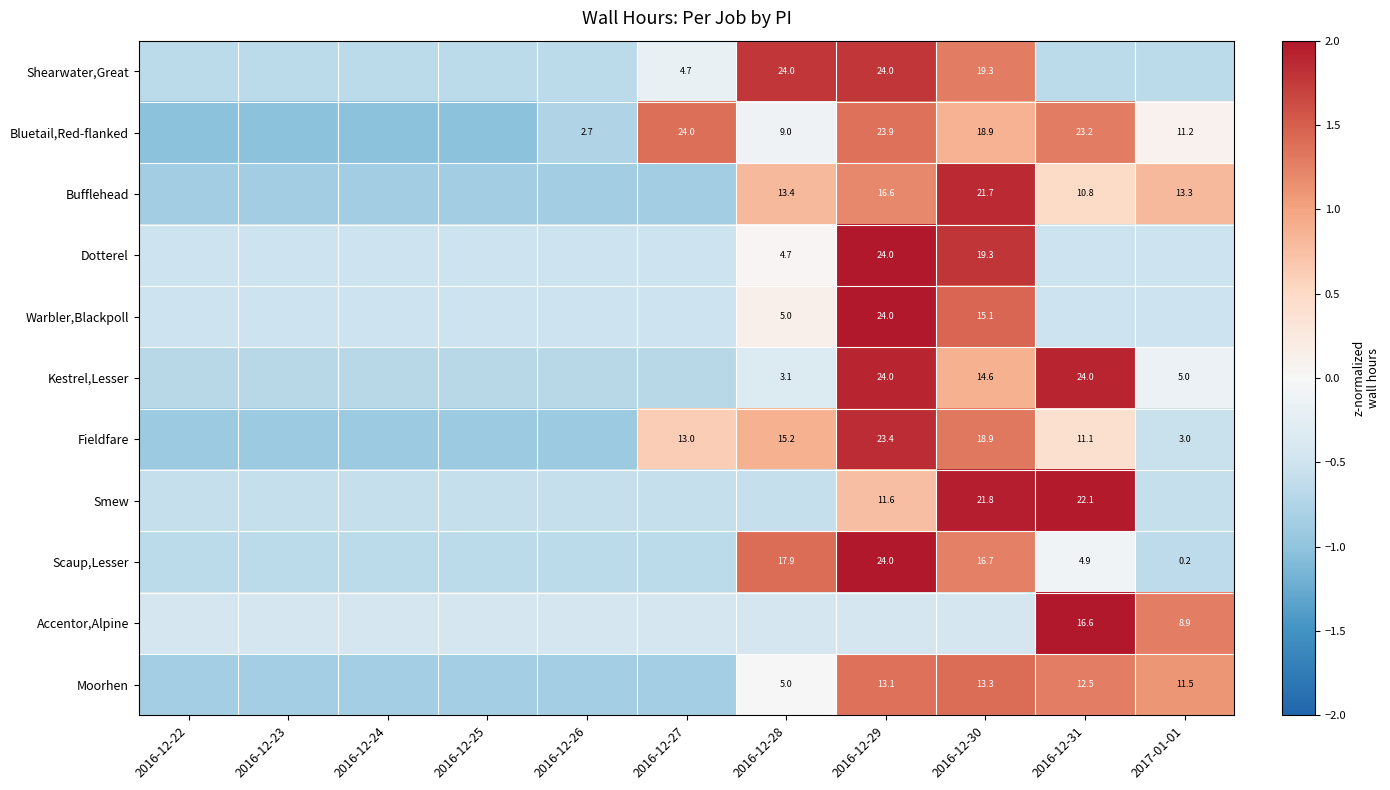

What is the greatest value displayed?

2.8